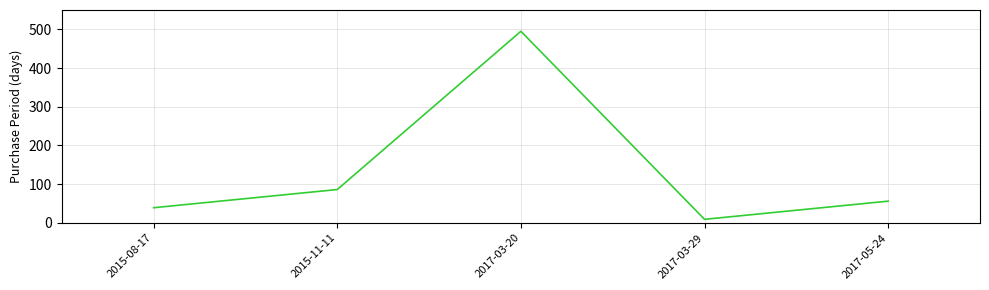

The chart shows a value of 64 at 2015-08-17. True or false?

False